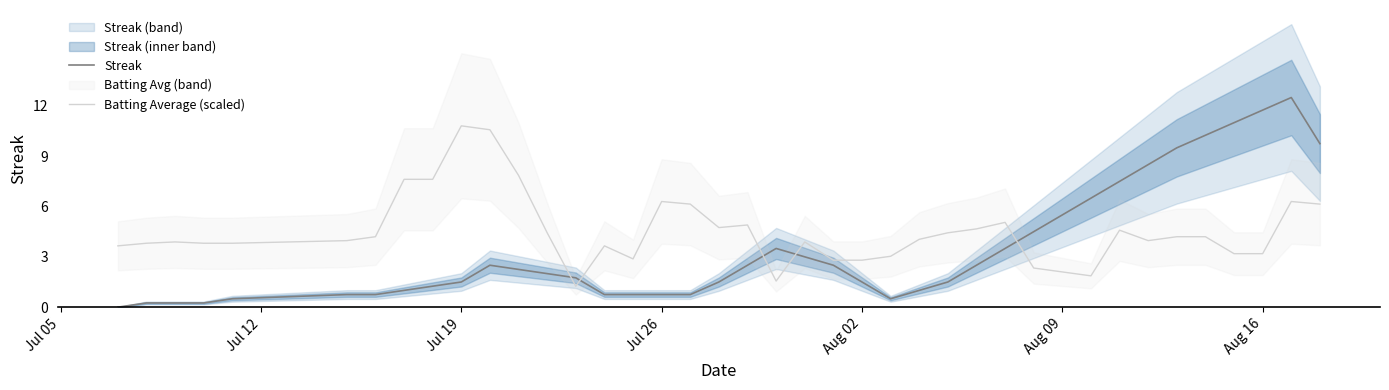

The value of Batting Average (scaled) at Jul 19 is 10.8. True or false?

True